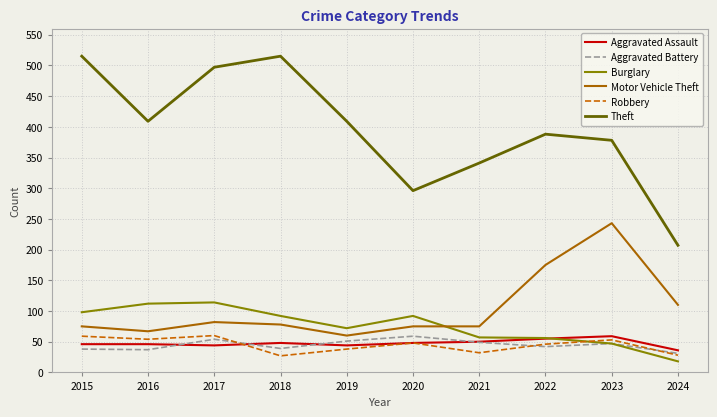

Between which two adjacent categories do Motor Vehicle Theft and Burglary first intersect?

2020 and 2021